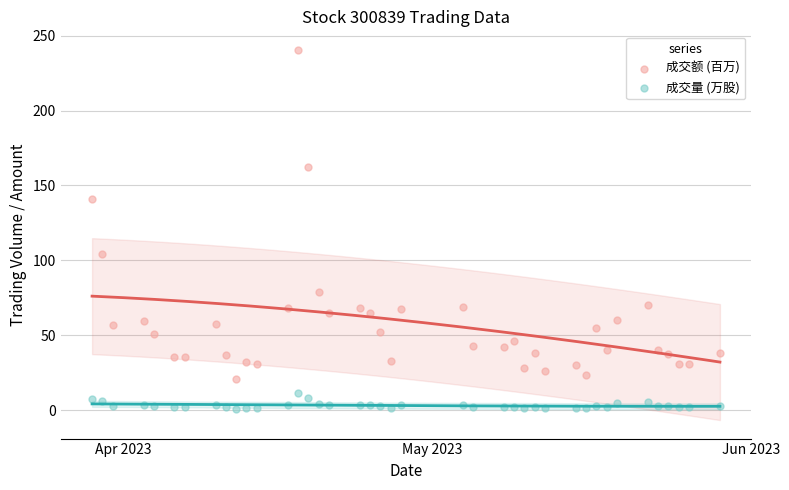

In the 成交额 (百万) series, what Y value is closest to 130?

141.2